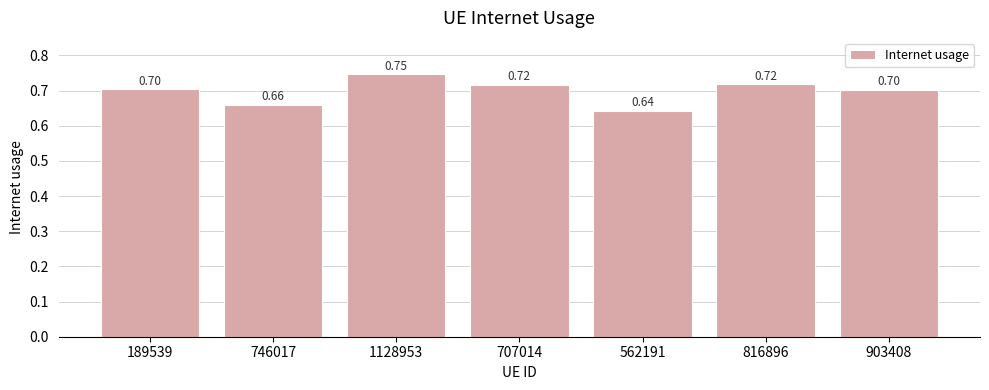

What is the average value?

0.7